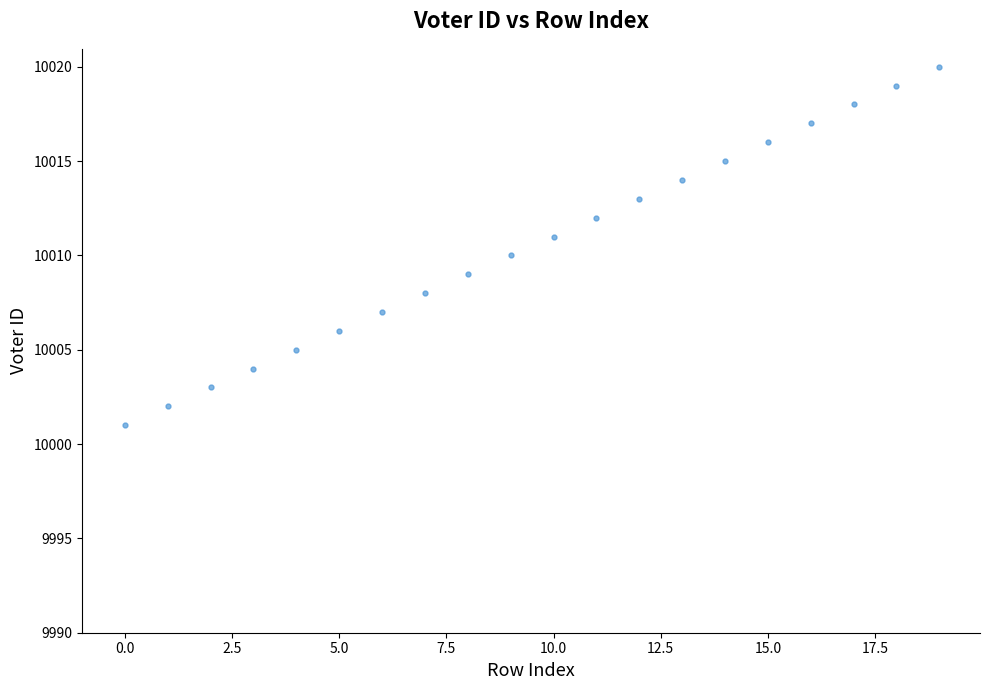

What is the range of Y values (max minus min)?

19